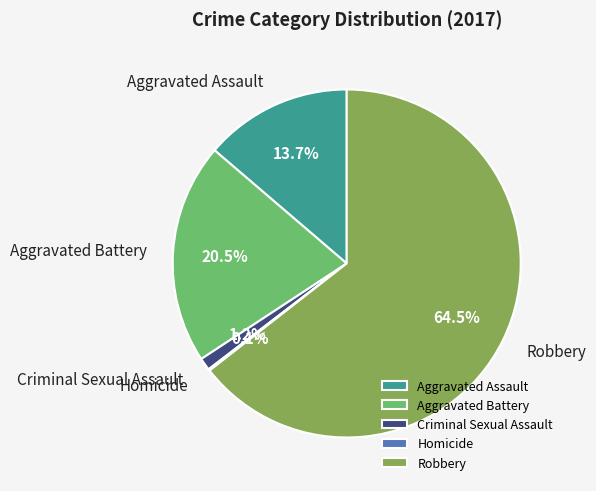

Which slice represents more than half of the pie?

Robbery